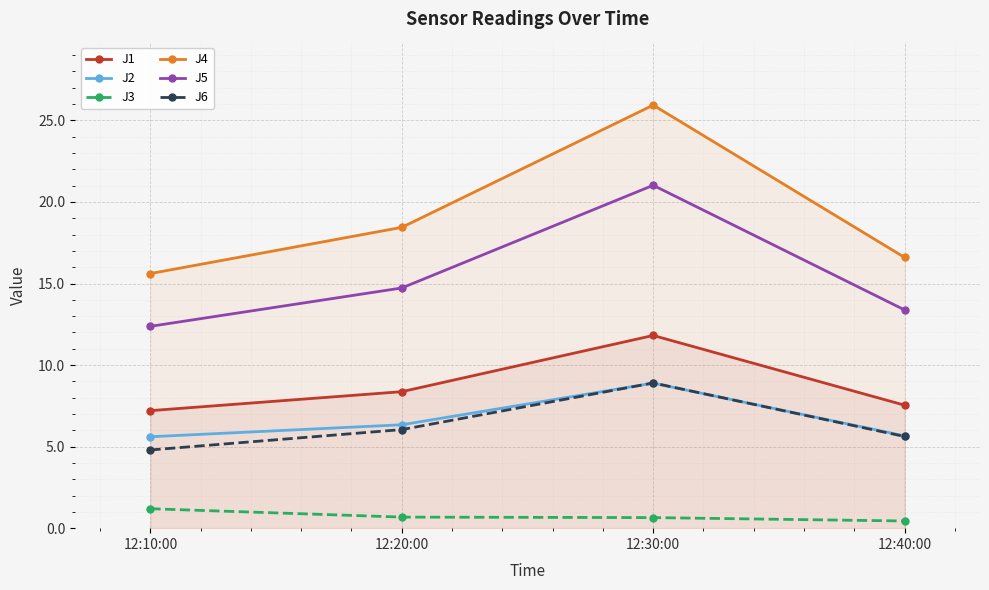

At which category does the chart reach its peak across all series?

12:30:00